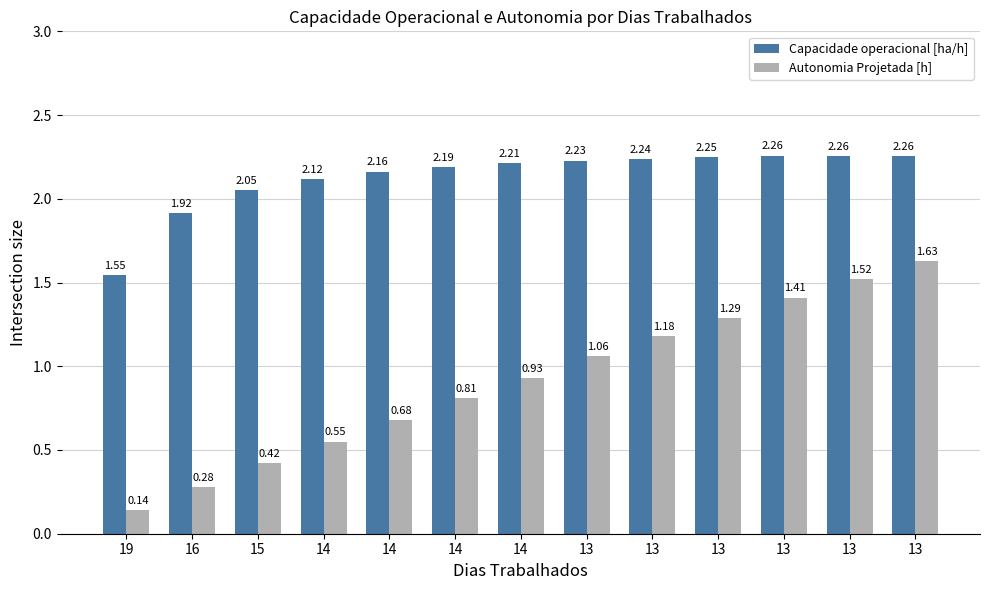

Is it true that Autonomia Projetada [h] equals 0.2 at 14?

False